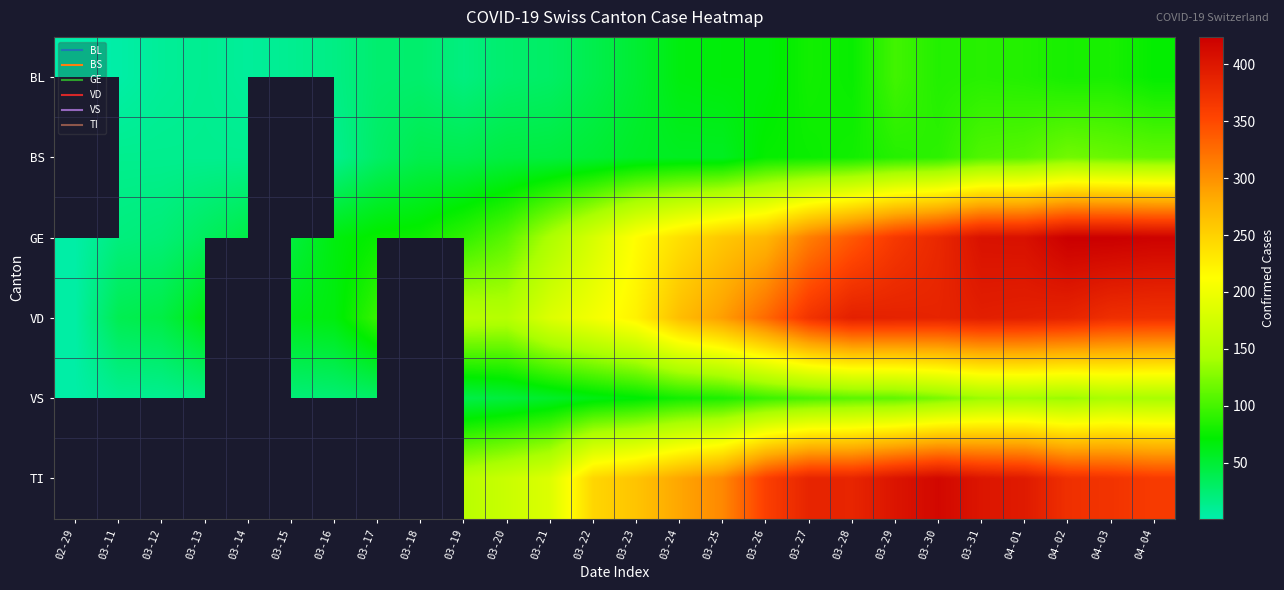

Is the value of VD at 03-18 greater than the value of TI at 04-01?

No